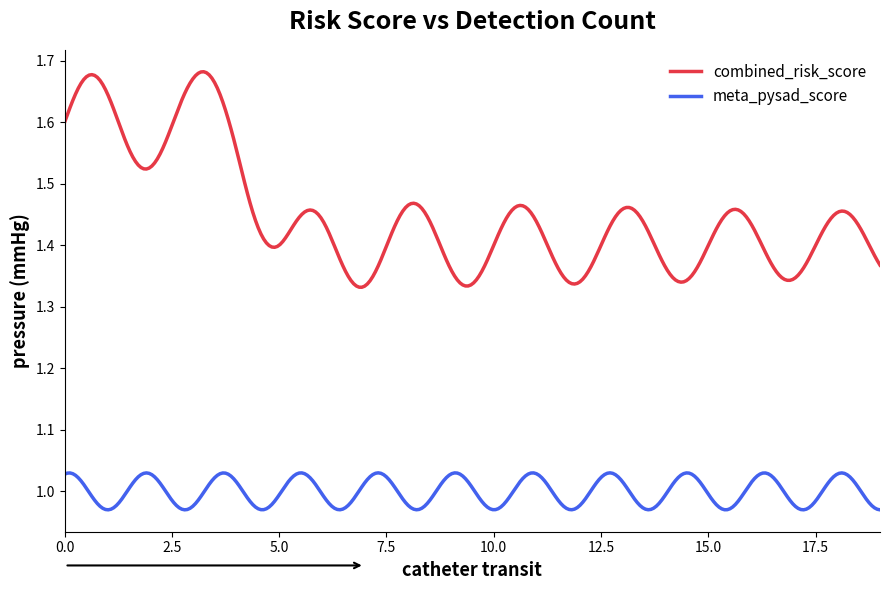

How many lines are shown in the chart?

2